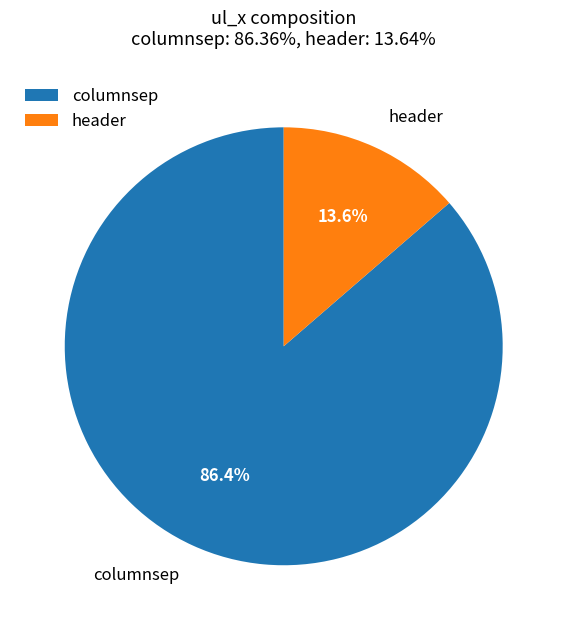

What is the smallest slice in the pie chart?

header